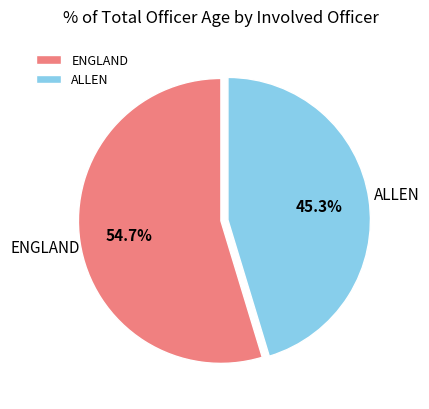

Does any single category account for the majority?

Yes